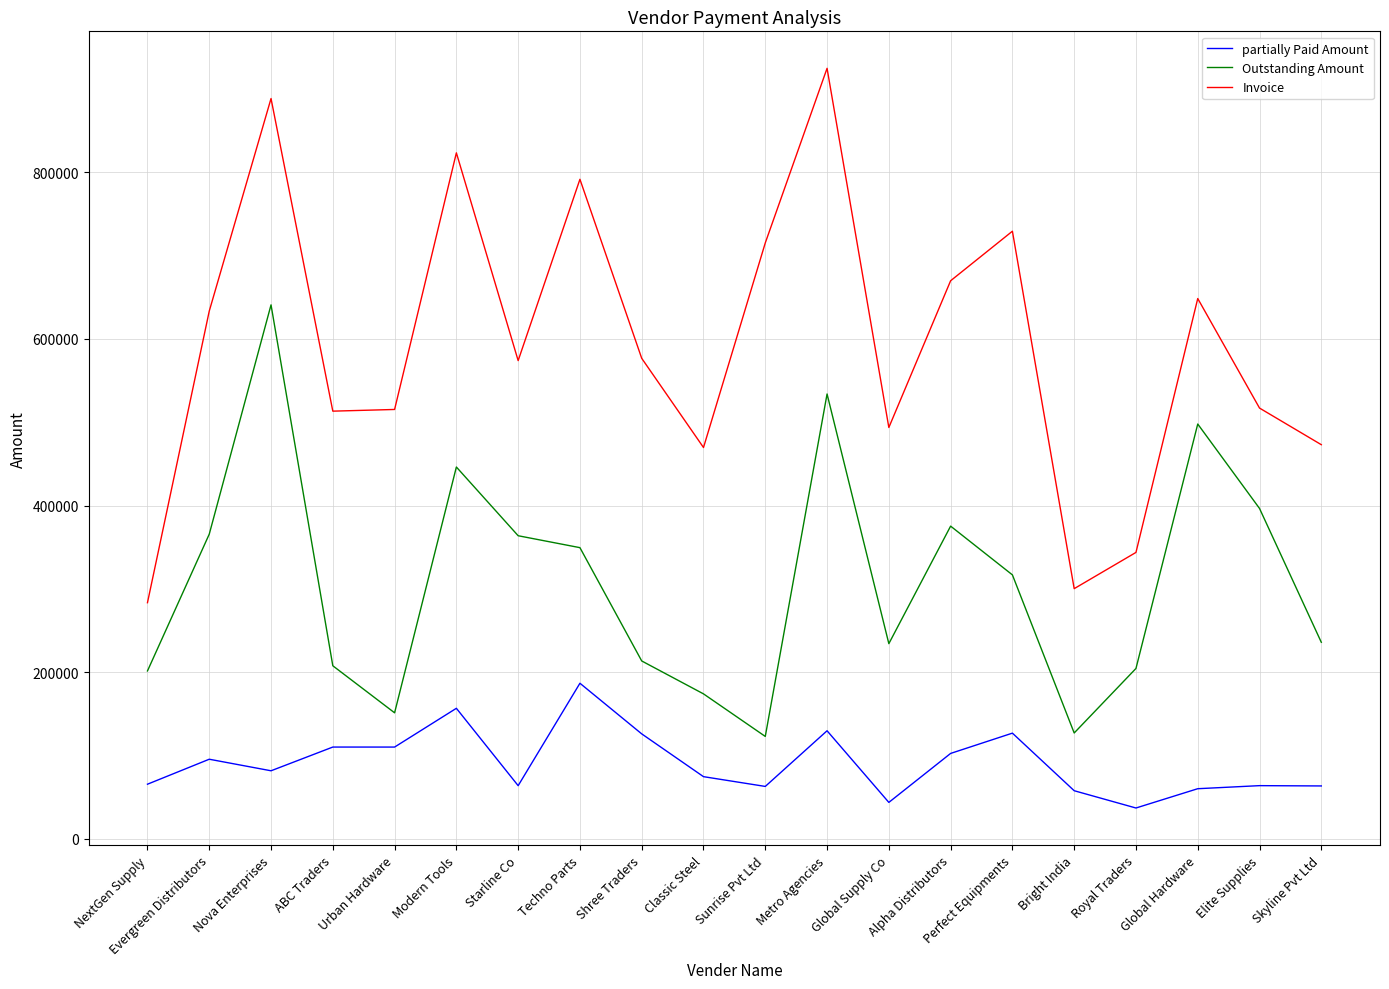

Is the value of partially Paid Amount at Bright India greater than the value of Outstanding Amount at Techno Parts?

No